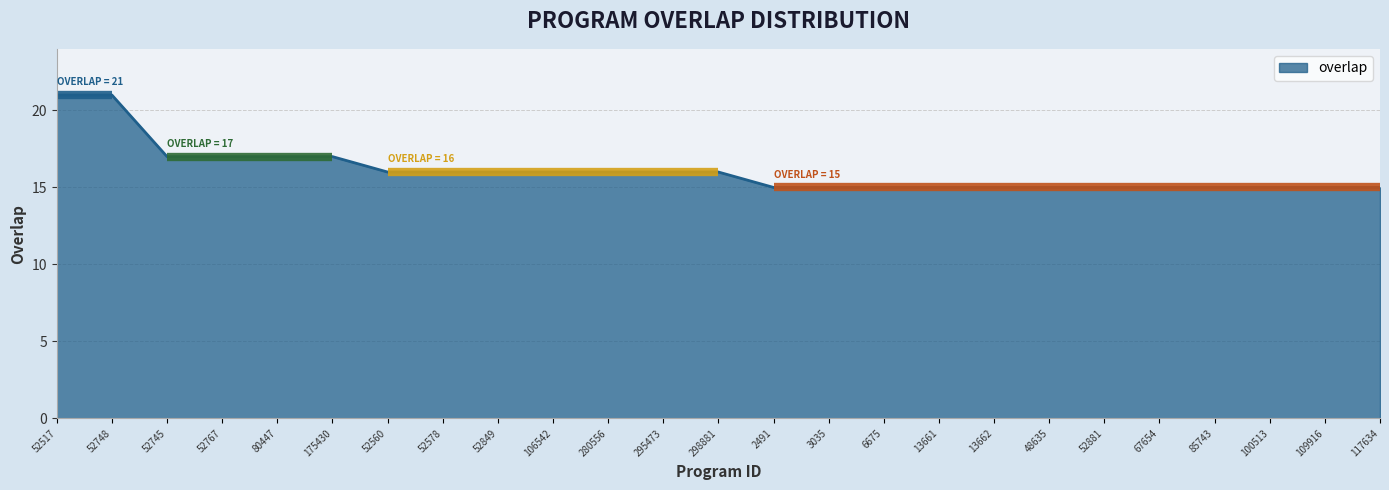

Rank the categories by value from highest to lowest.

52517, 52748, 52745, 52767, 80447, 175430, 52560, 52578, 52849, 106542, 280556, 295473, 298881, 2491, 3035, 6675, 13661, 13662, 48635, 52881, 67654, 85743, 100513, 109916, 117634